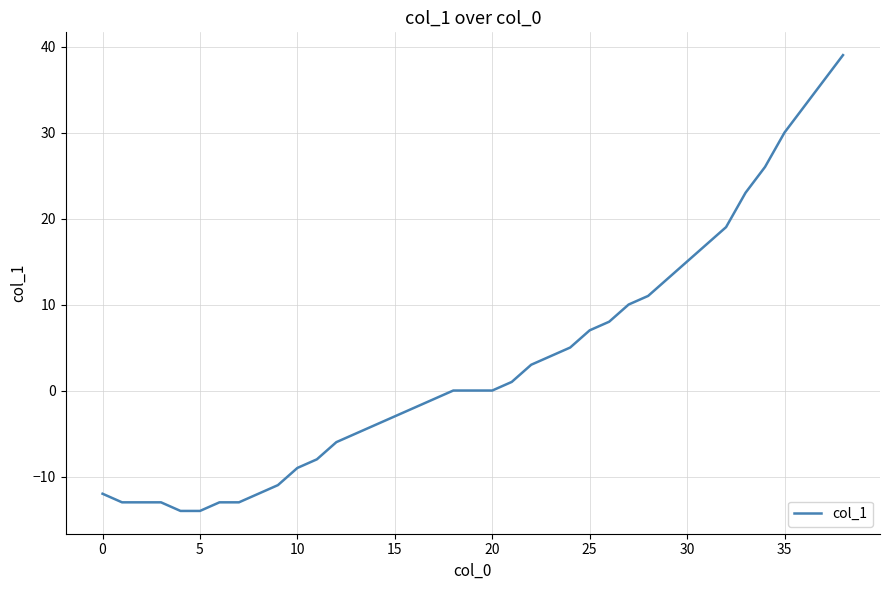

What is the greatest value displayed?

39